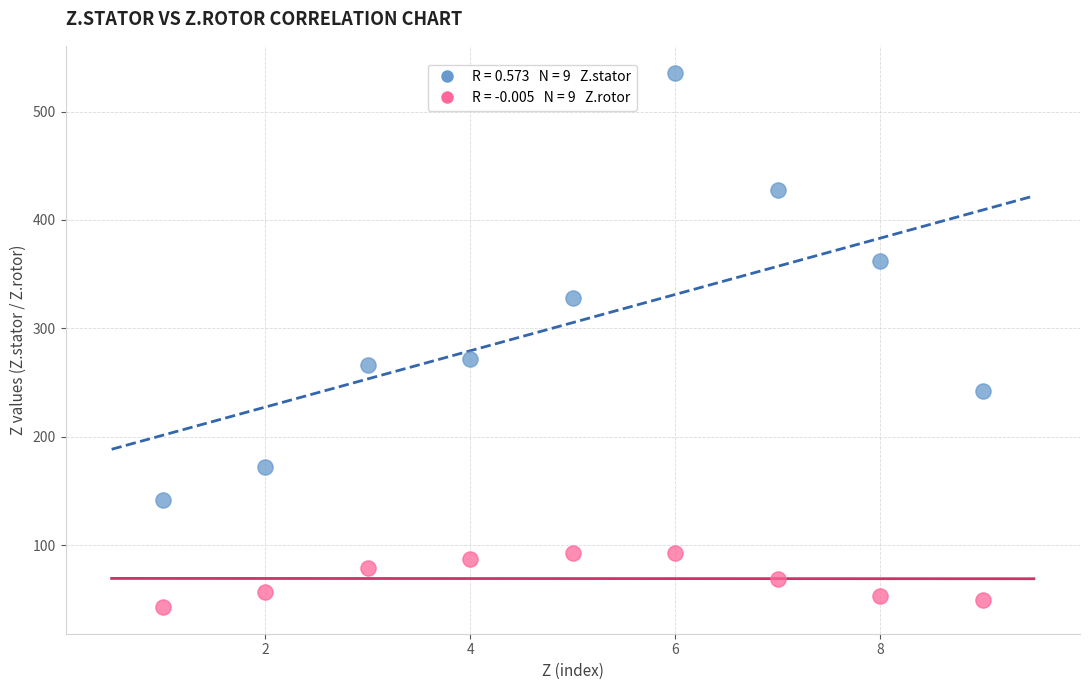

Across all data points, what is the range of Y values (max minus min)?

493